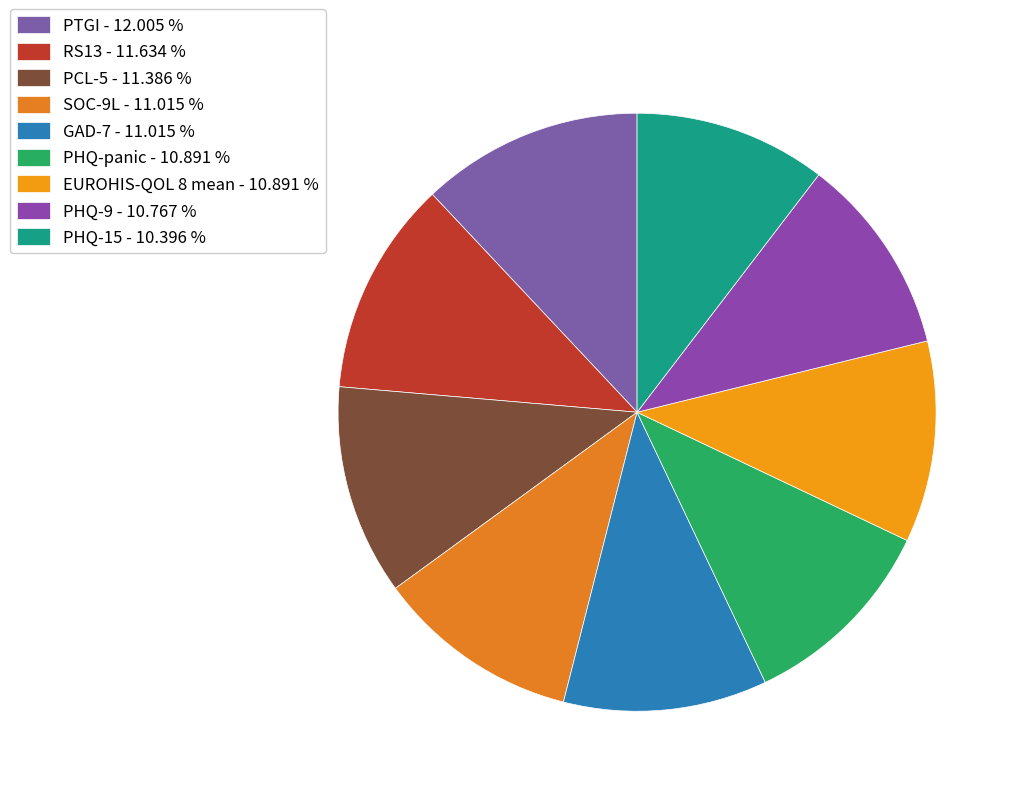

Does any single category account for the majority?

No